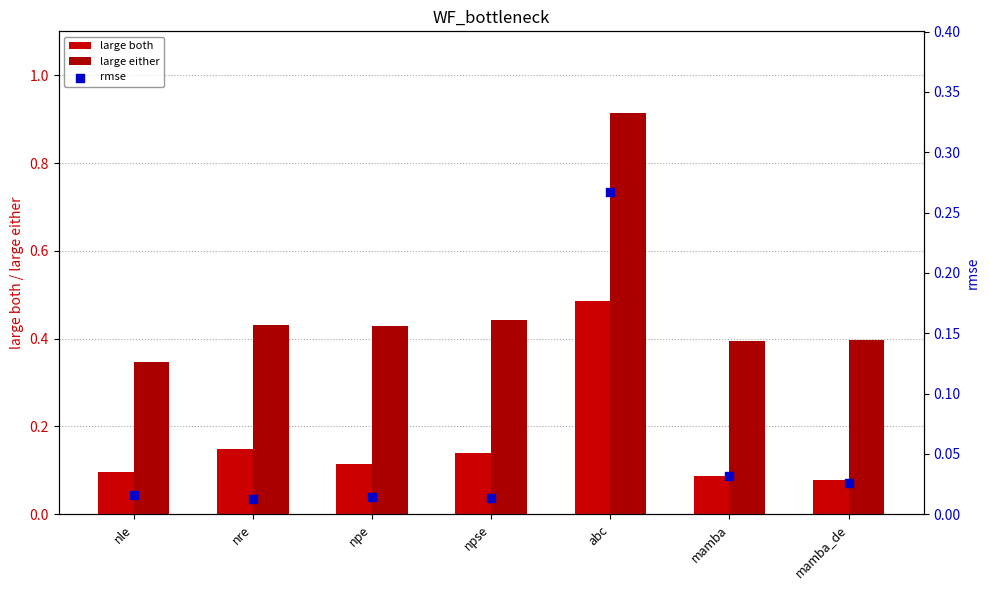

At which category is the sum across all series the highest?

abc